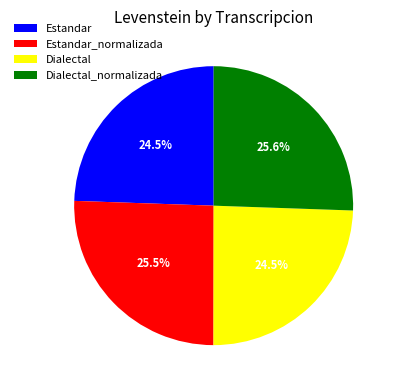

Approximately how many times larger is the value at Dialectal compared to Estandar?

1.0